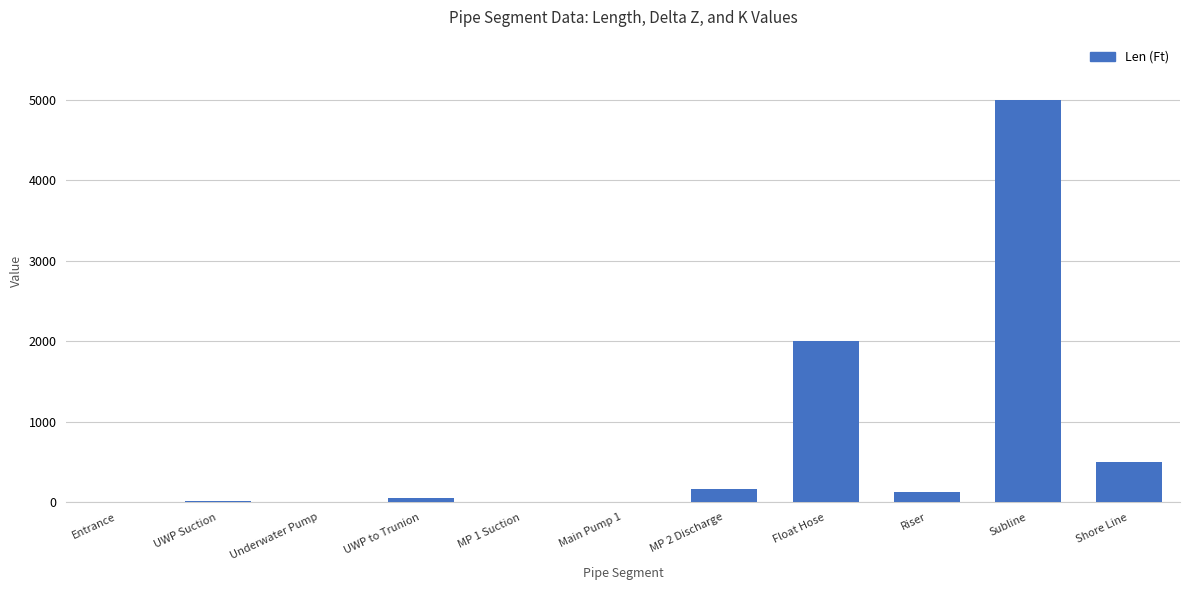

True or false: the data shows 5000 at Subline.

True